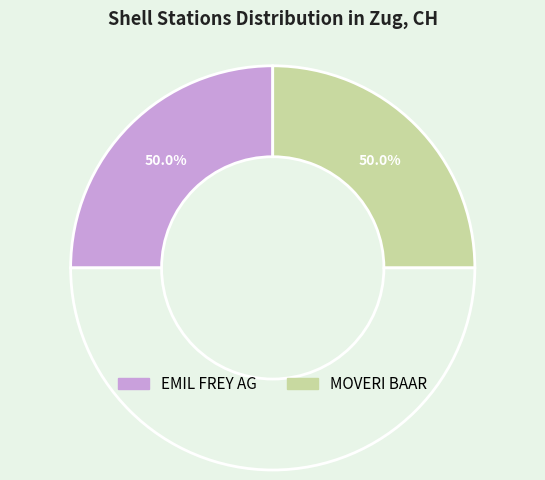

What is the majority slice?

MOVERI BAAR